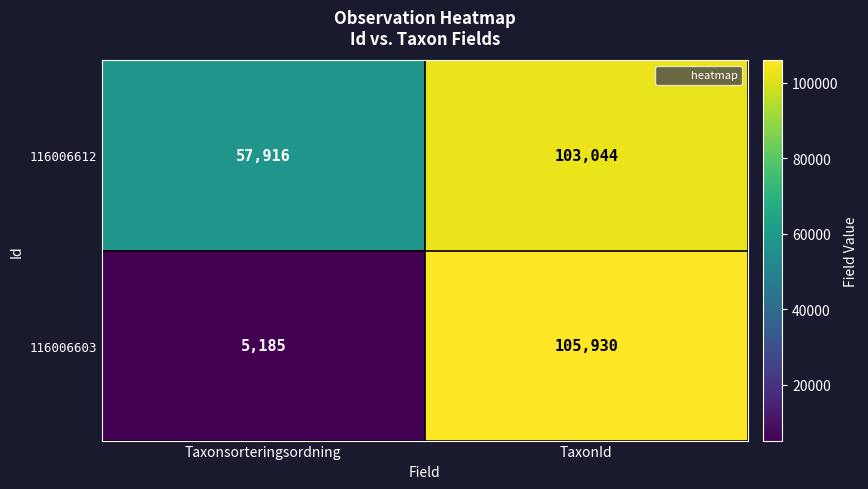

What is the total value across all series at TaxonId?

208974